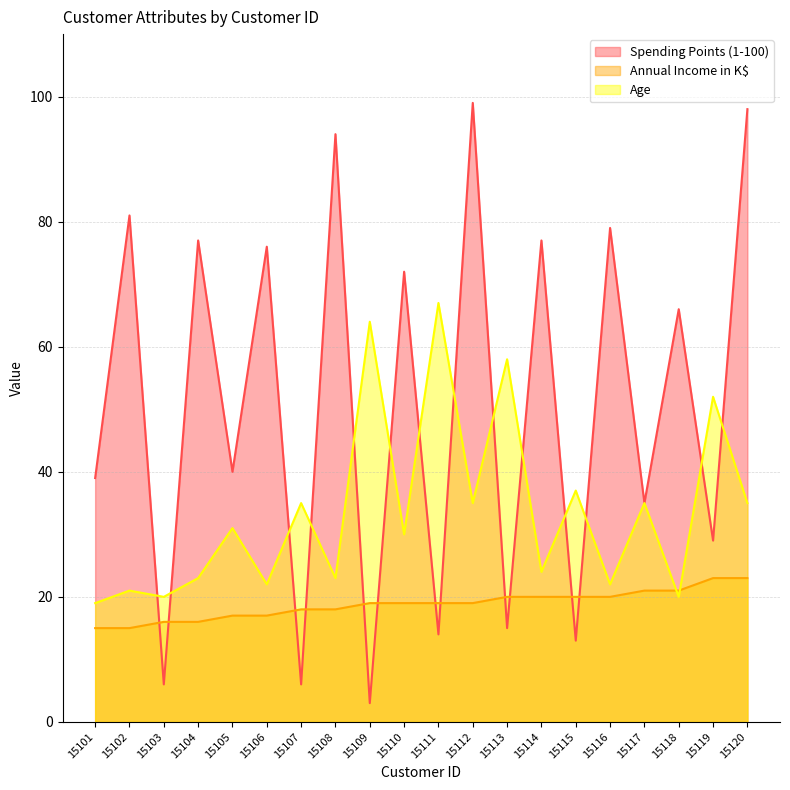

How many lines are shown in the chart?

3